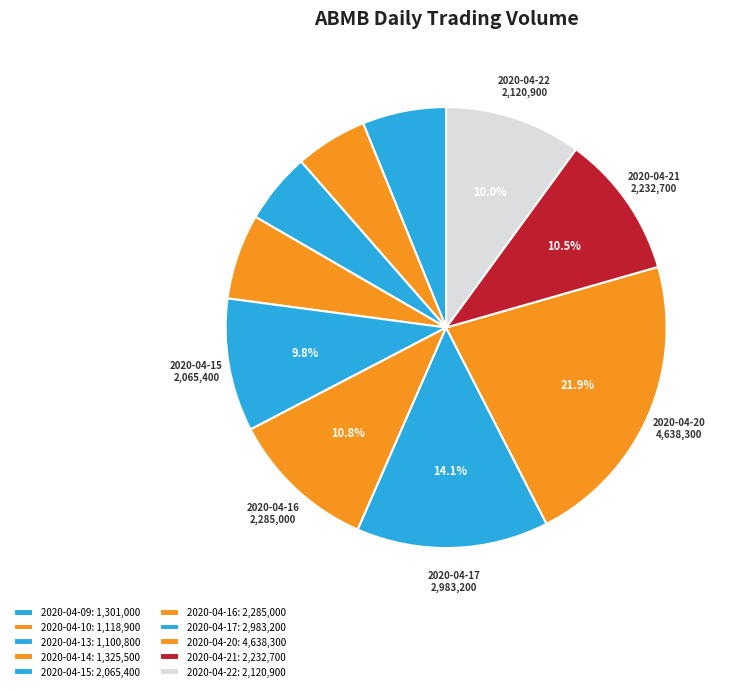

To the nearest percent, what portion does 2020-04-14 represent?

6%